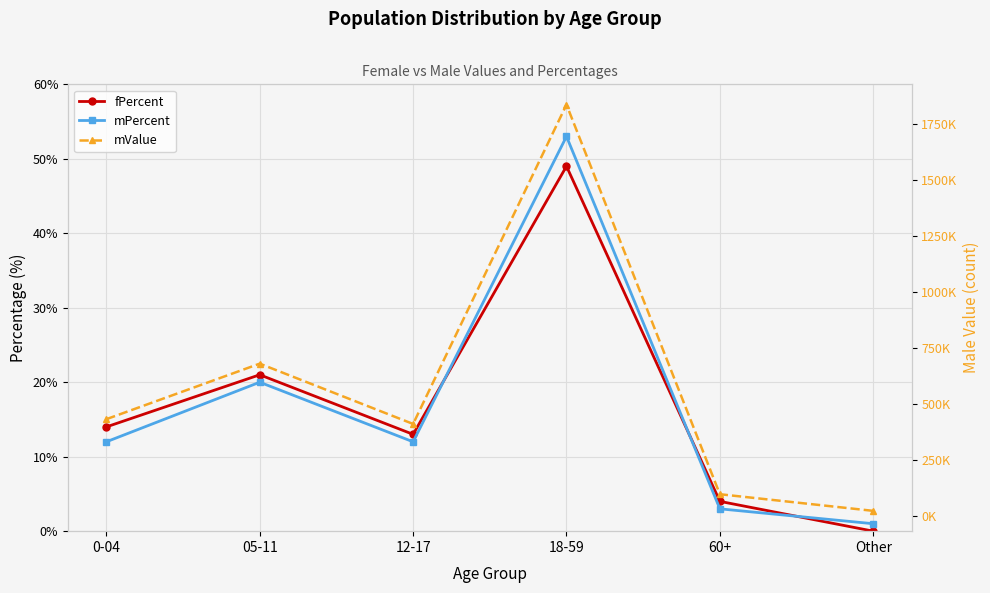

At which category is the sum across all series the highest?

18-59